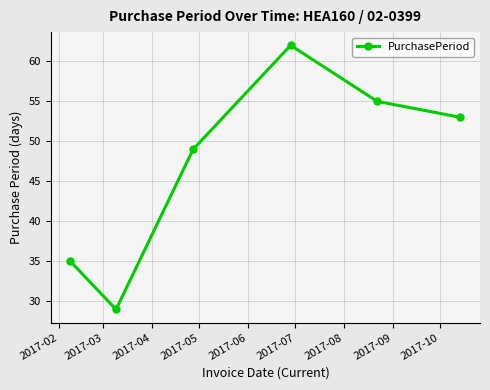

What is the average value?

47